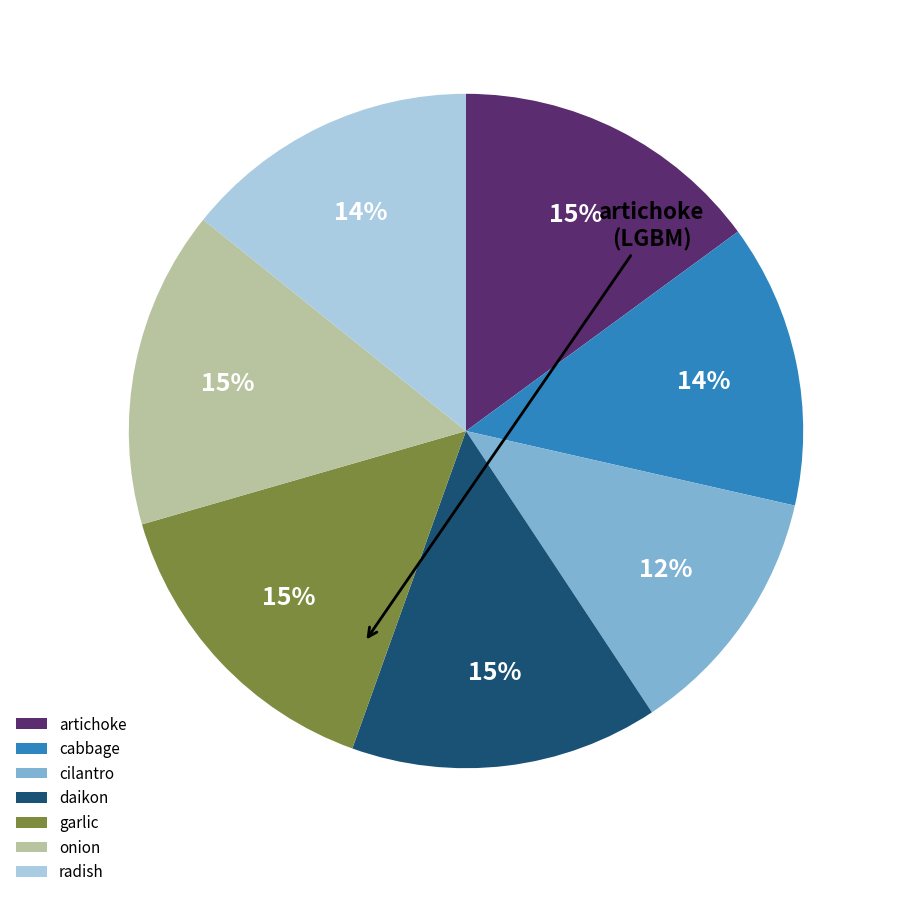

Is there a majority slice in this chart?

No